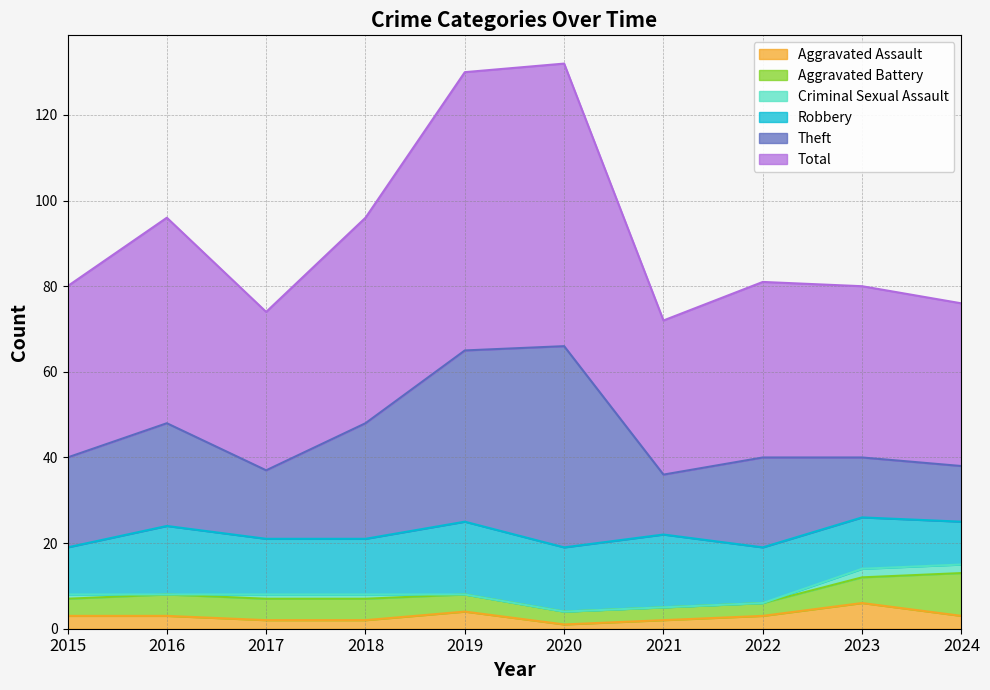

What are all the series names shown in the legend?

Aggravated Assault, Aggravated Battery, Criminal Sexual Assault, Robbery, Theft, Total